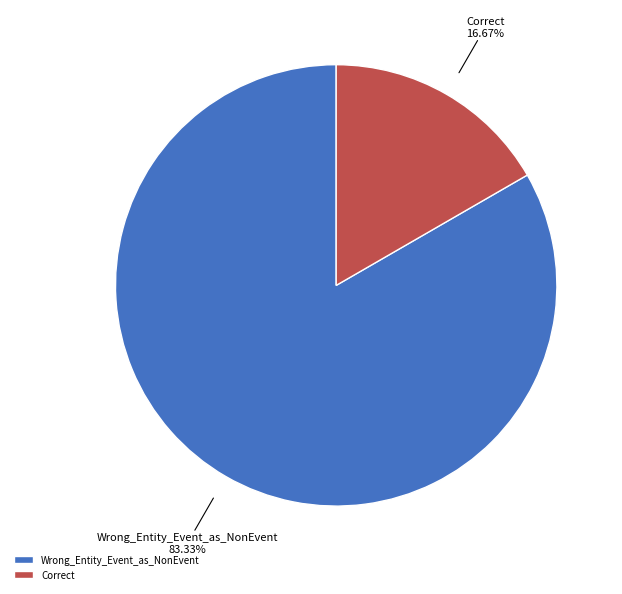

What is the total percentage of Correct and Wrong_Entity_Event_as_NonEvent?

100.0%